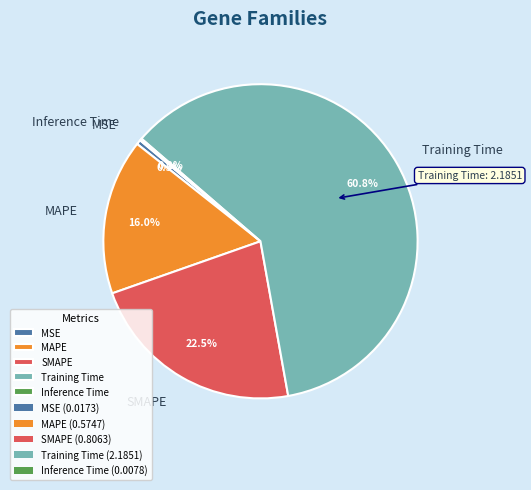

Which category has the biggest portion of the pie?

Training Time